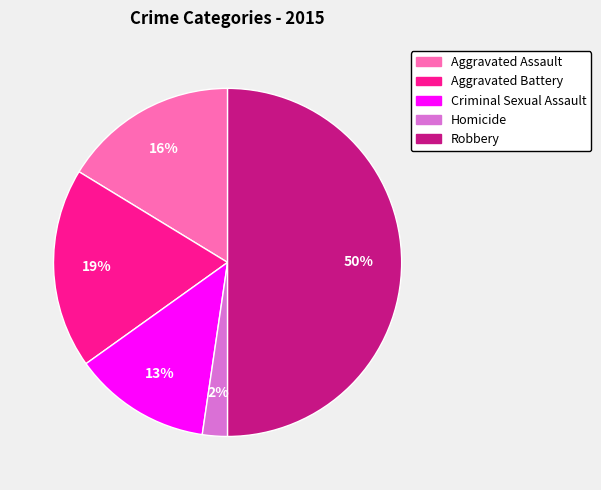

How many segments does this pie chart have?

5